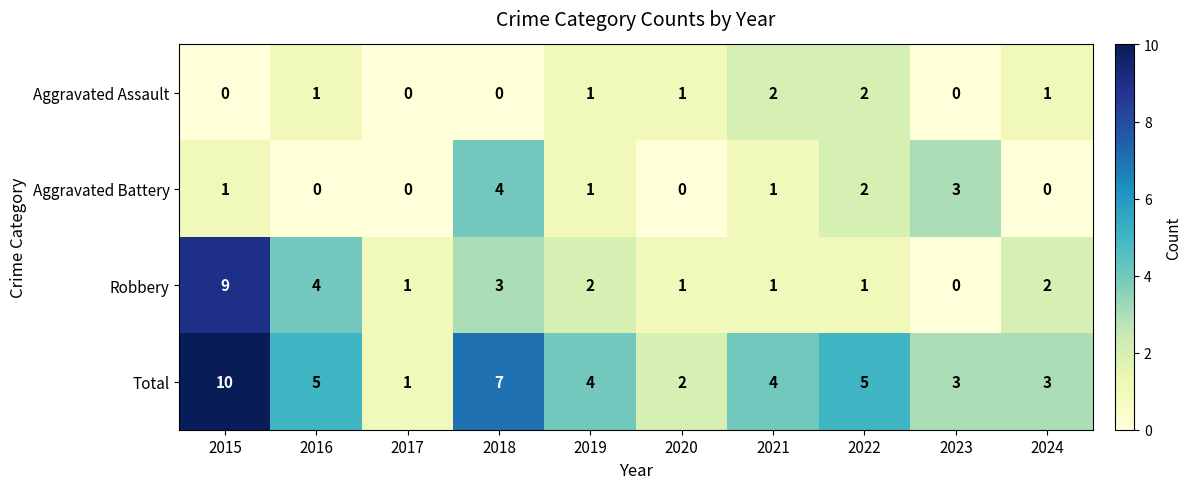

Which series has the largest total across all categories?

Total